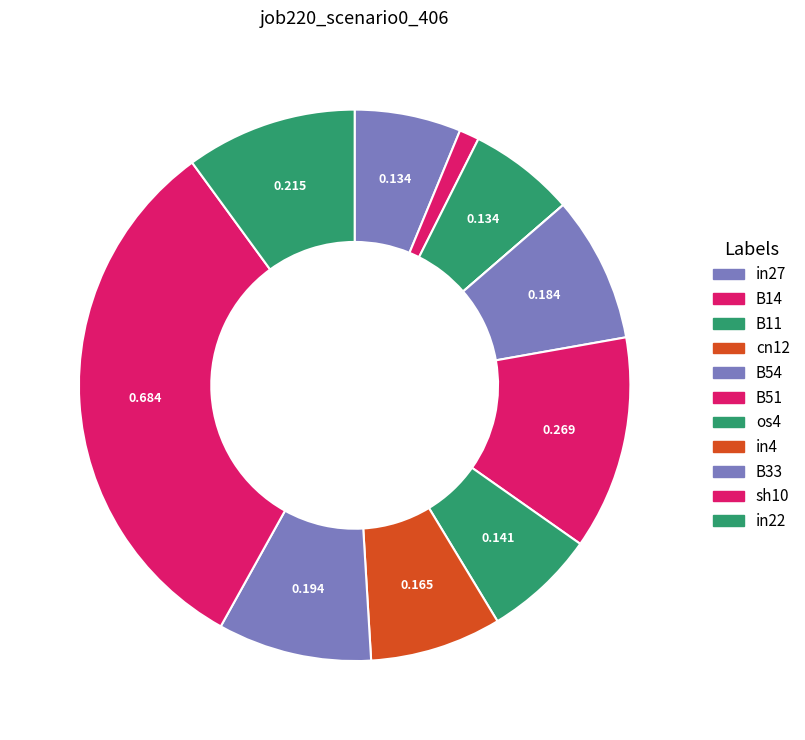

Does sh10 represent more than half of the total?

No